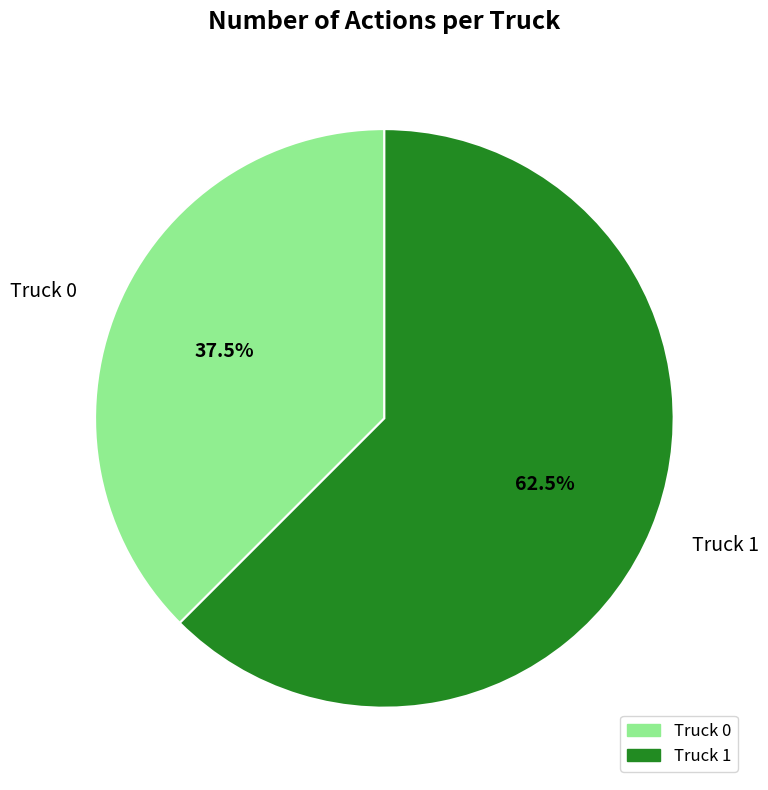

Is it true that Truck 0 is 23% of the pie?

False